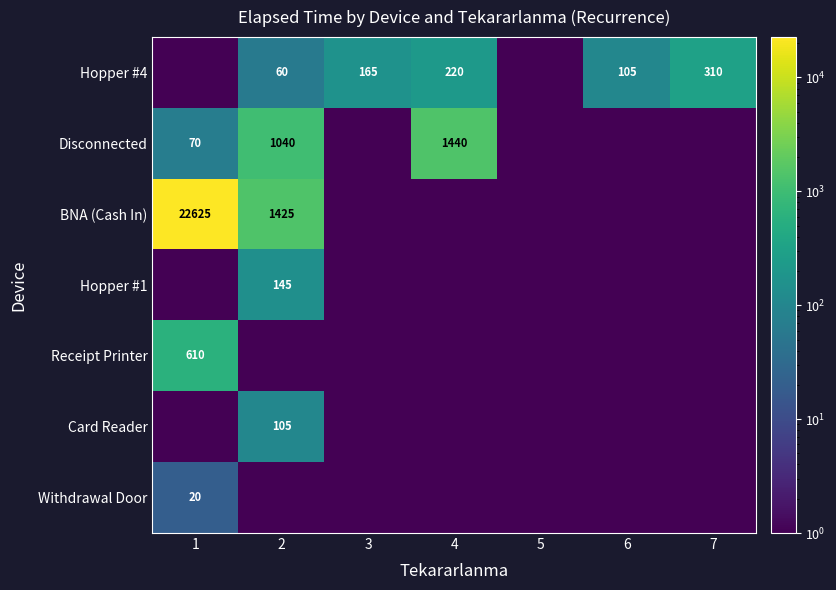

The value of Hopper #4 at 3 is 165.0. True or false?

True